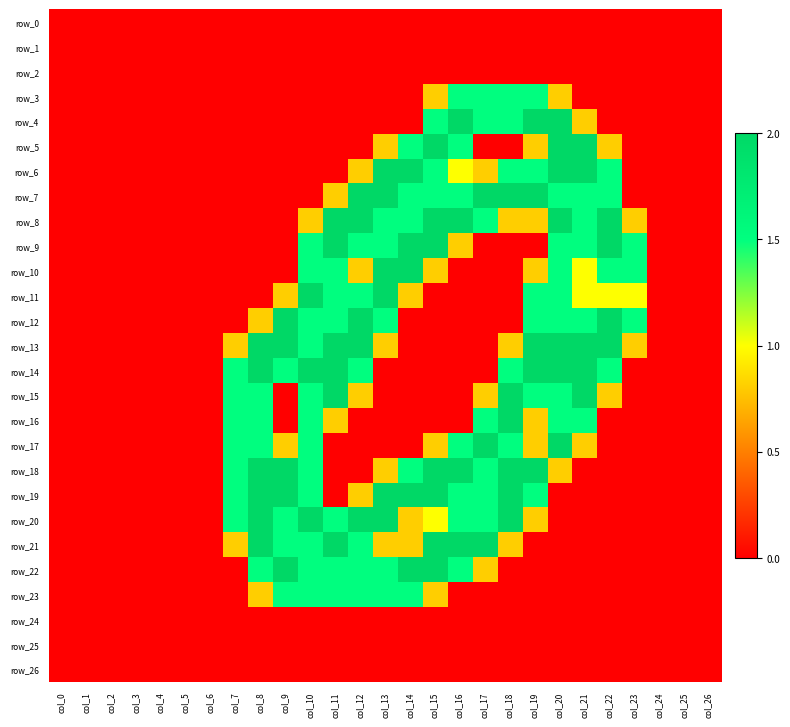

Which category has the highest value across all series?

col_16